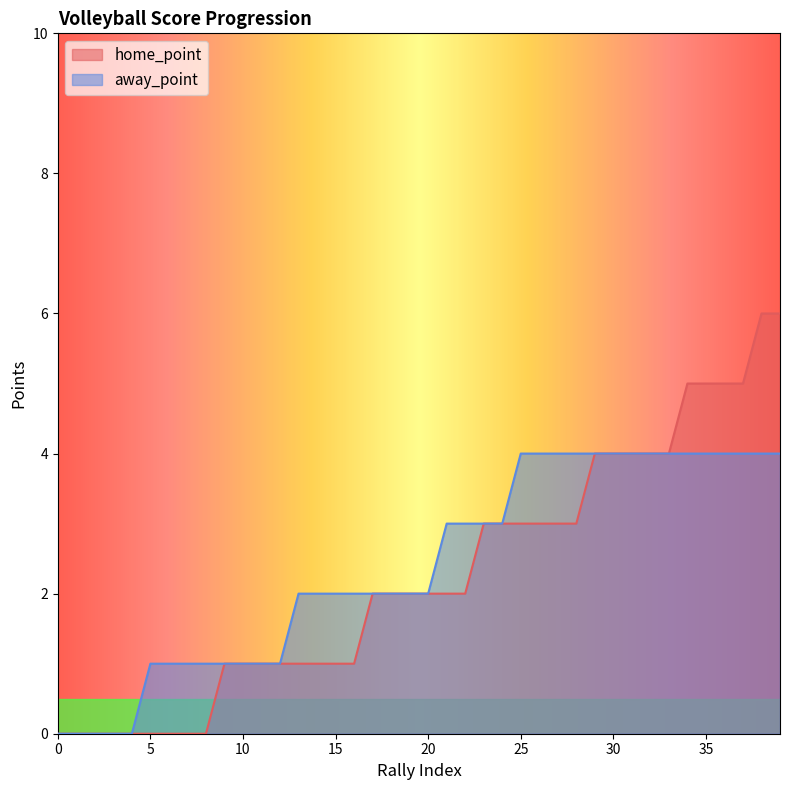

What is the approximate value of away_point at 5?

1